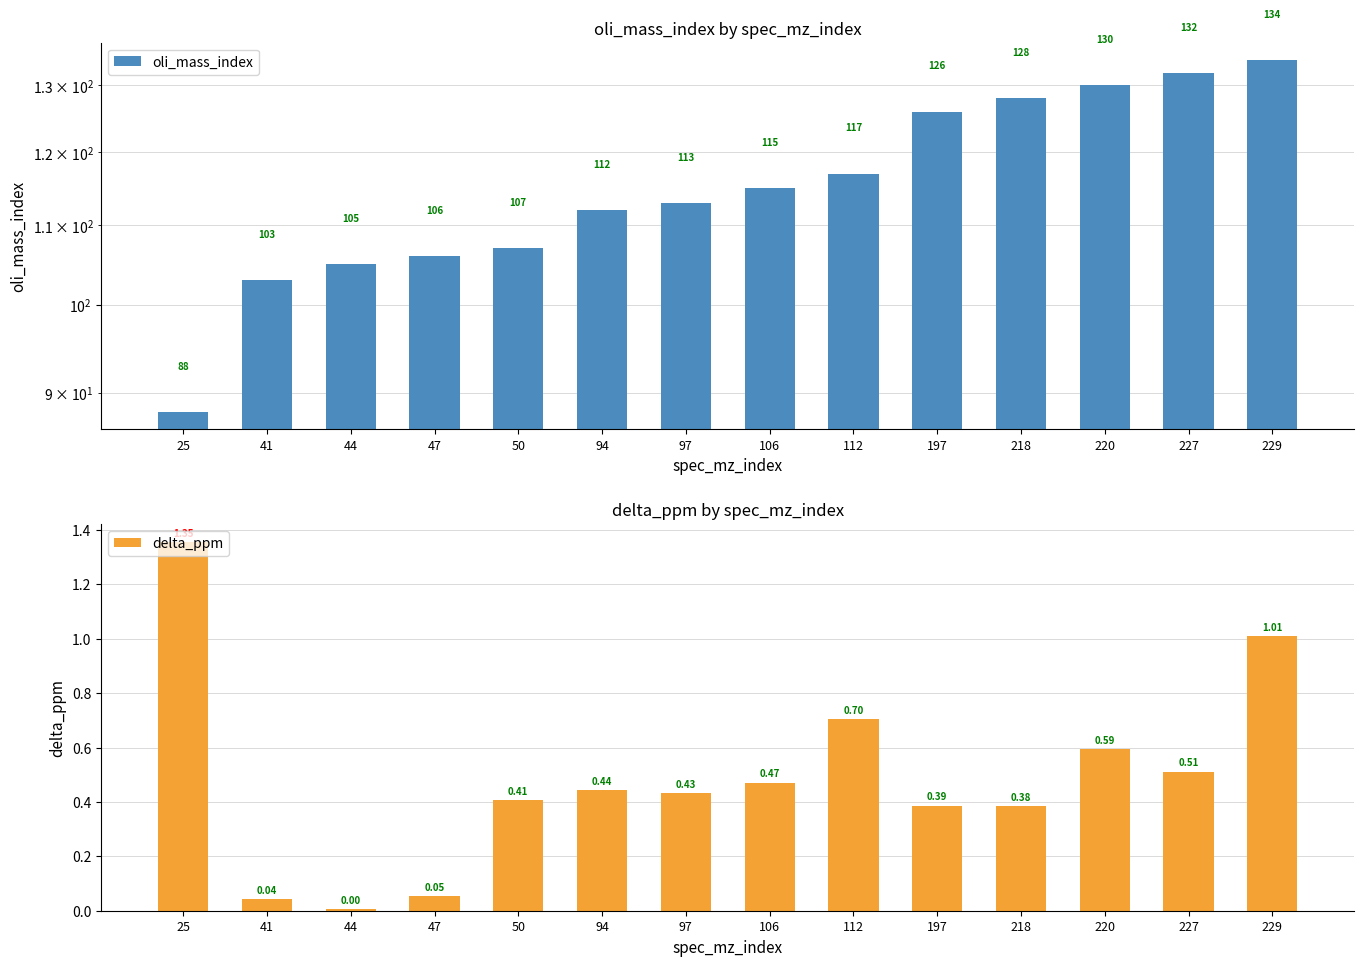

What is the sum of the oli_mass_index values at 97 and 50?

220.0